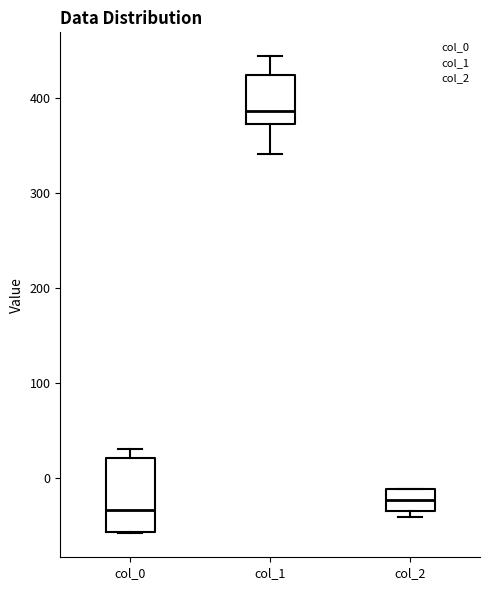

Which box's median line is the highest?

col_1